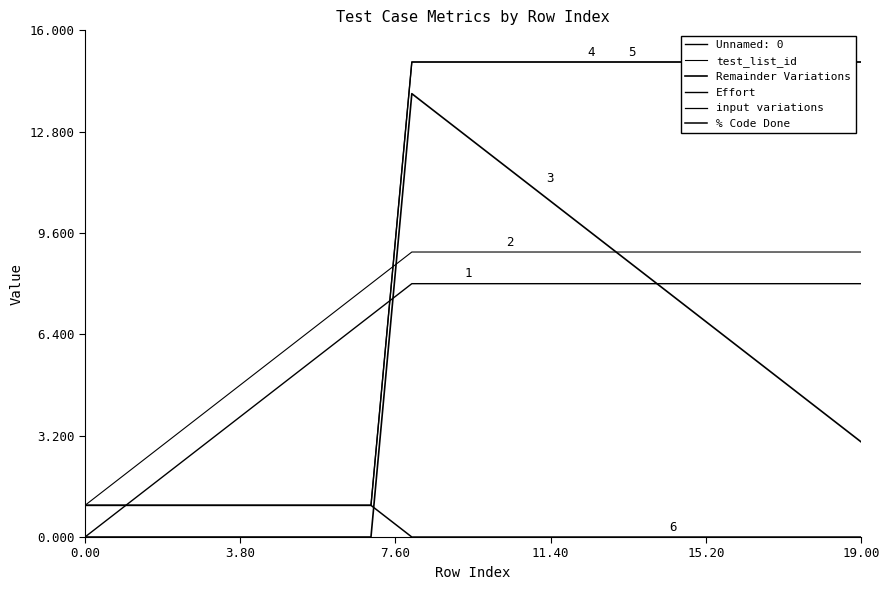

Where does the Remainder Variations series first go above 5?

8